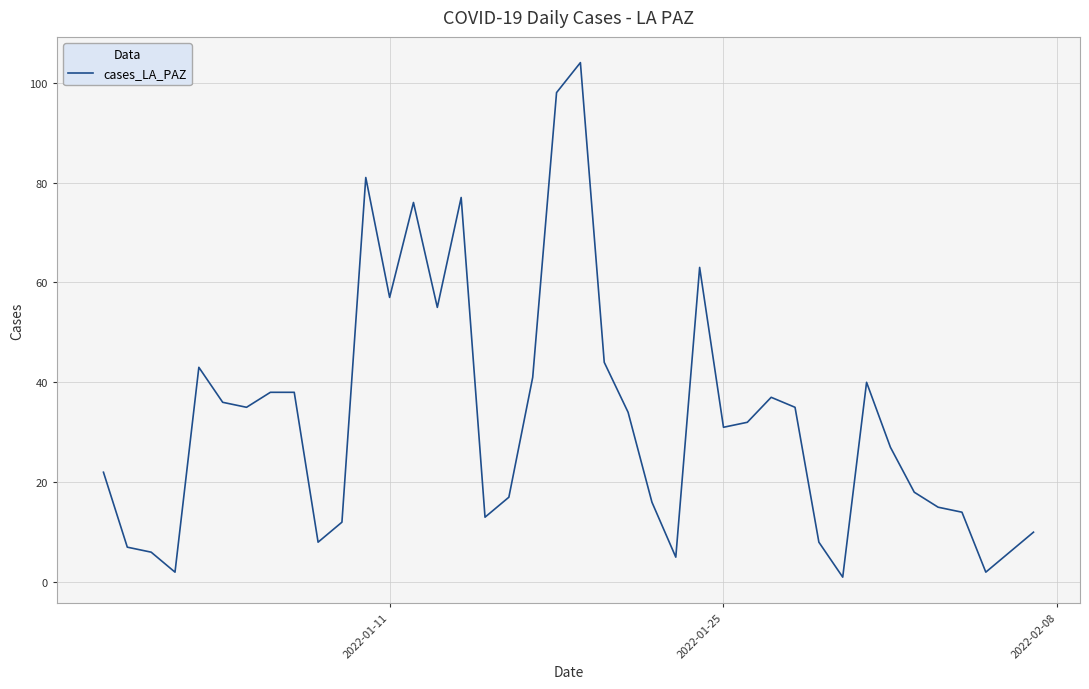

What is the difference between the maximum and minimum values?

103